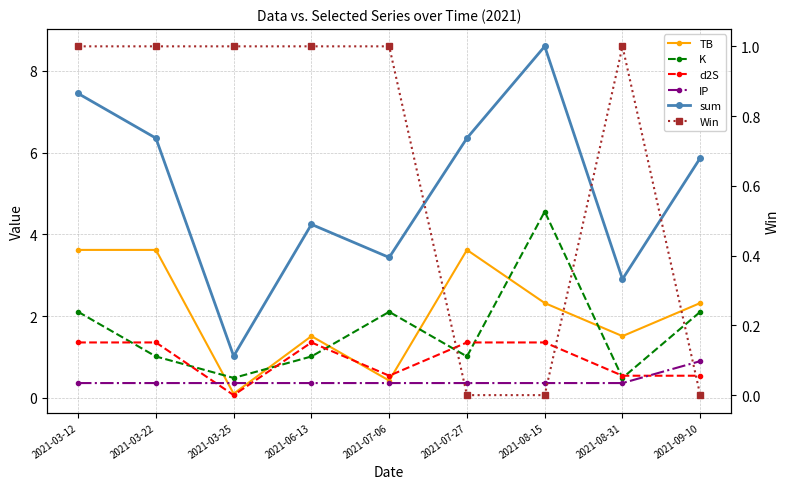

Count the IP values in the range 0 to 1.

9